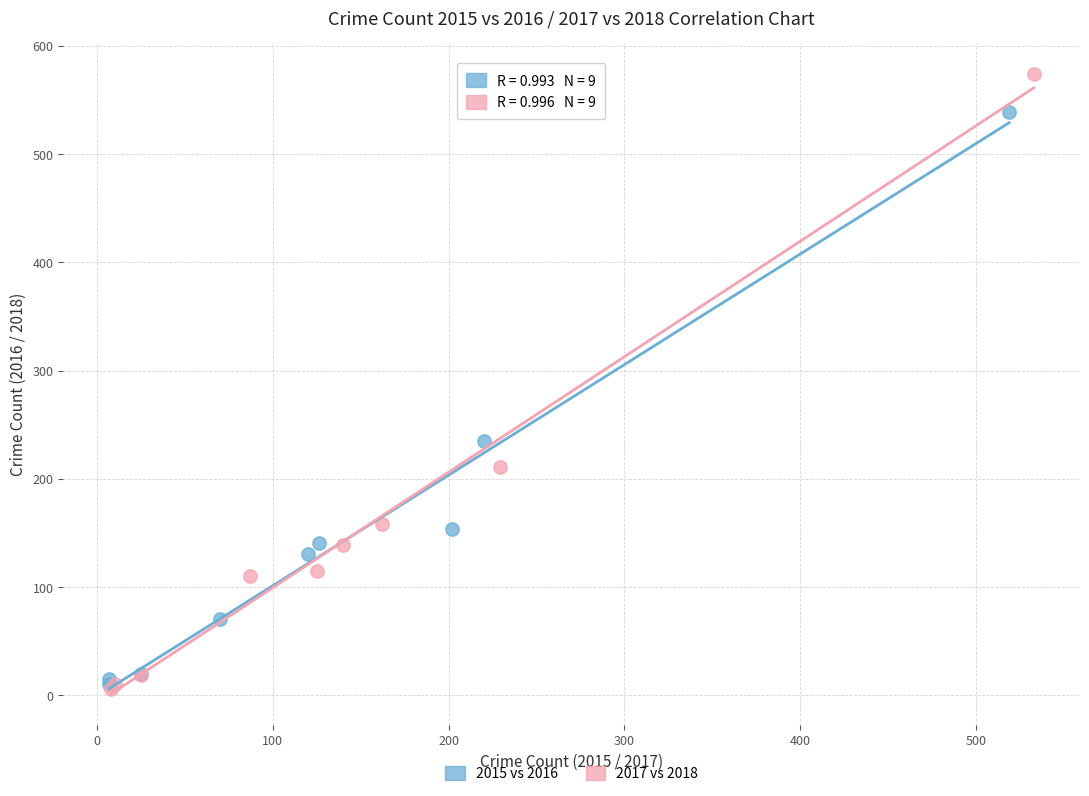

Which series has the widest spread of Y values?

2017 vs 2018